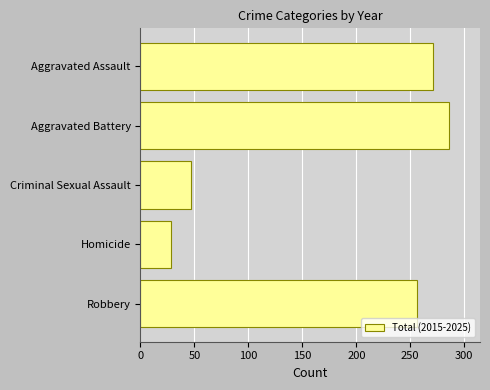

What is the difference between the maximum and second lowest values?

239